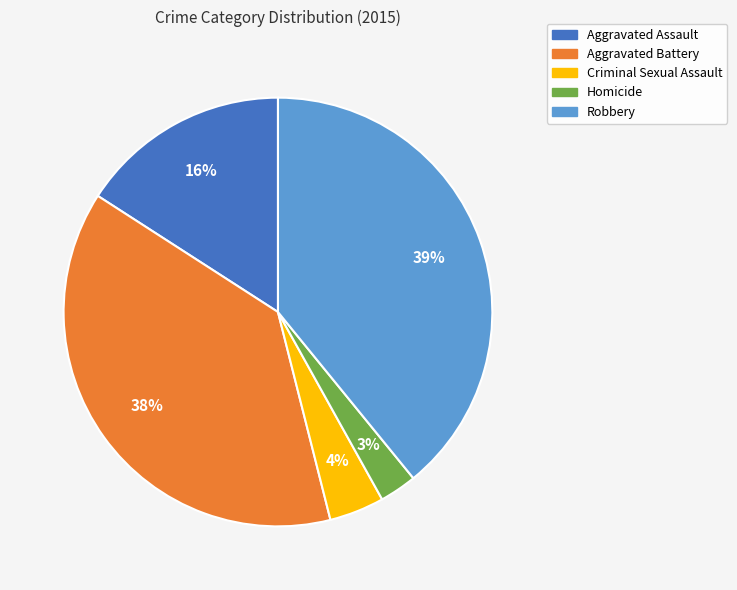

Combined, do Aggravated Battery and Robbery account for over 50%?

Yes